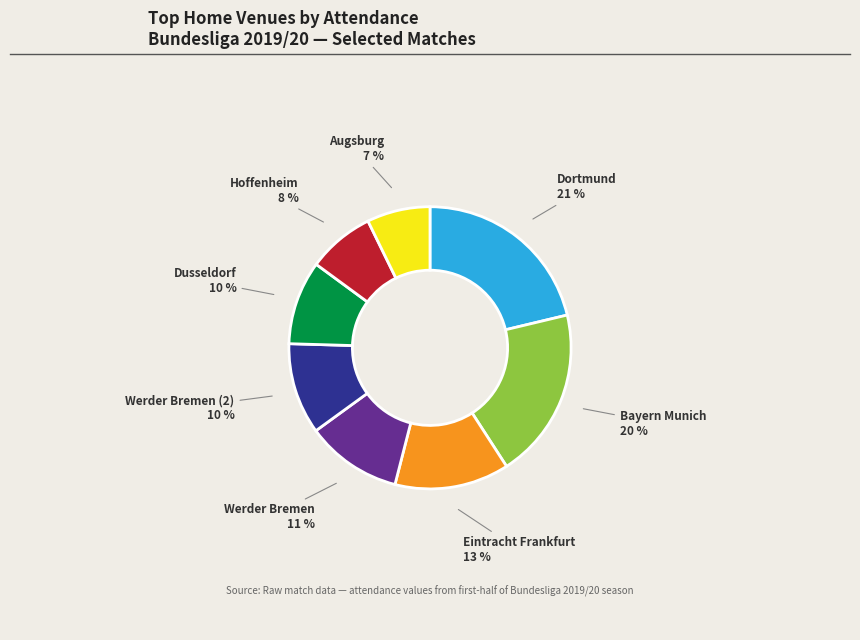

Is it true that Werder Bremen is 24% of the pie?

False